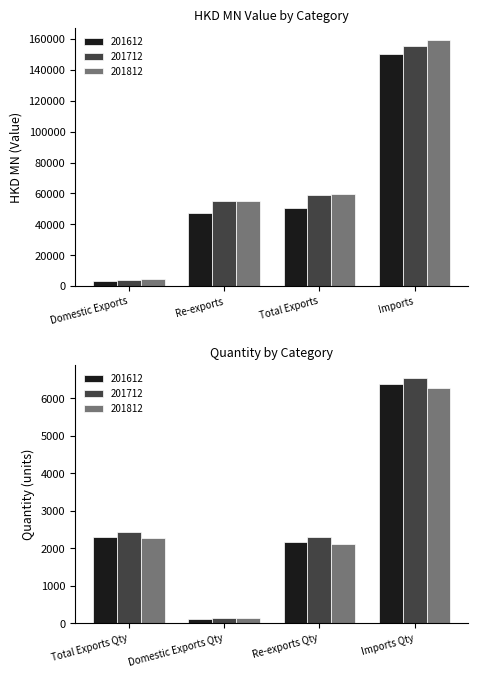

Between Re-exports and Total Exports, which is larger?

Total Exports